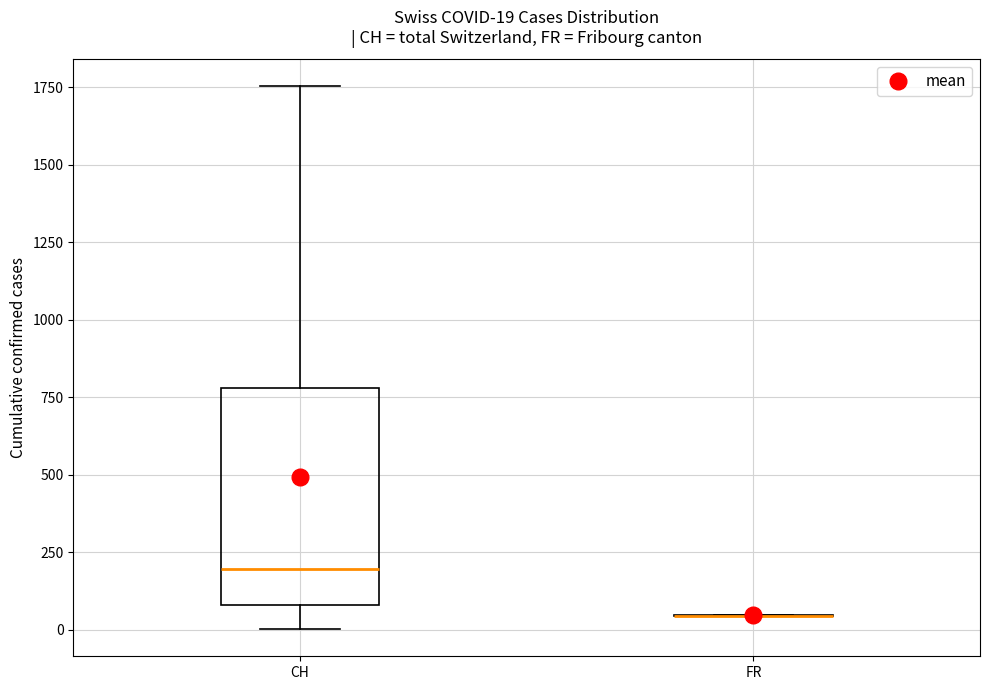

Comparing the boxes themselves (not the whiskers), which one is the tallest?

CH